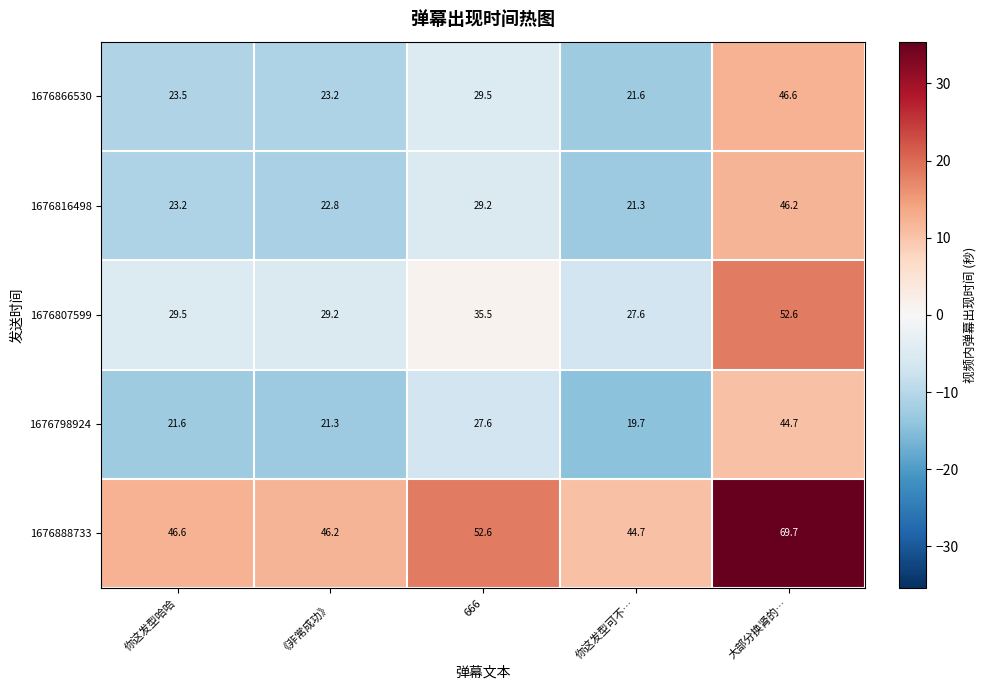

What is the difference between the second highest and second lowest values in the 1676807599 series?

6.3